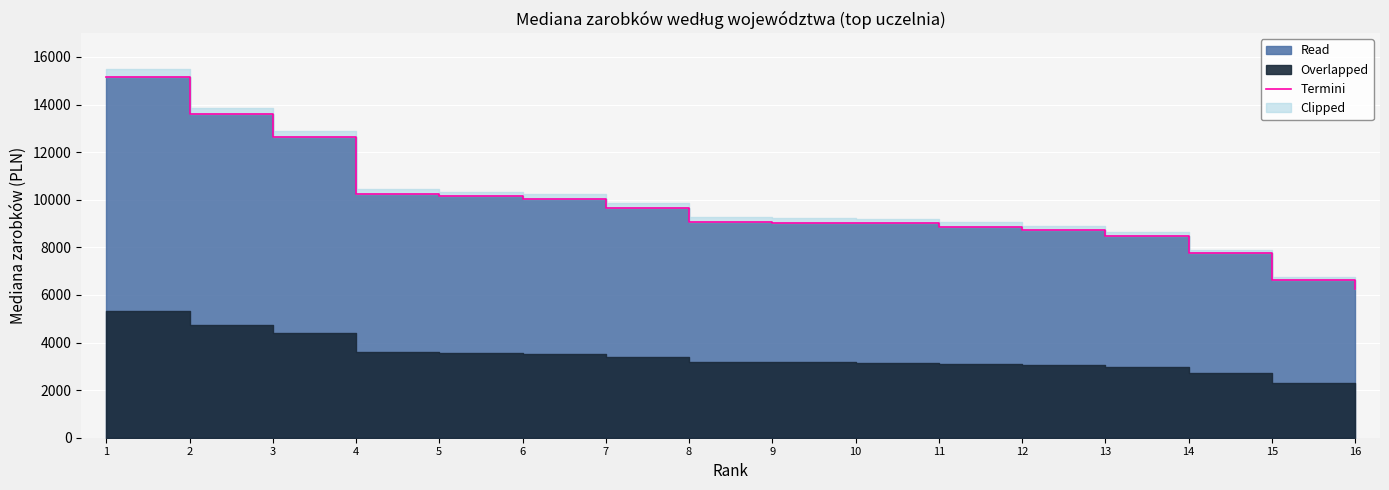

What is the value of the 1st point from the left?

15177.5